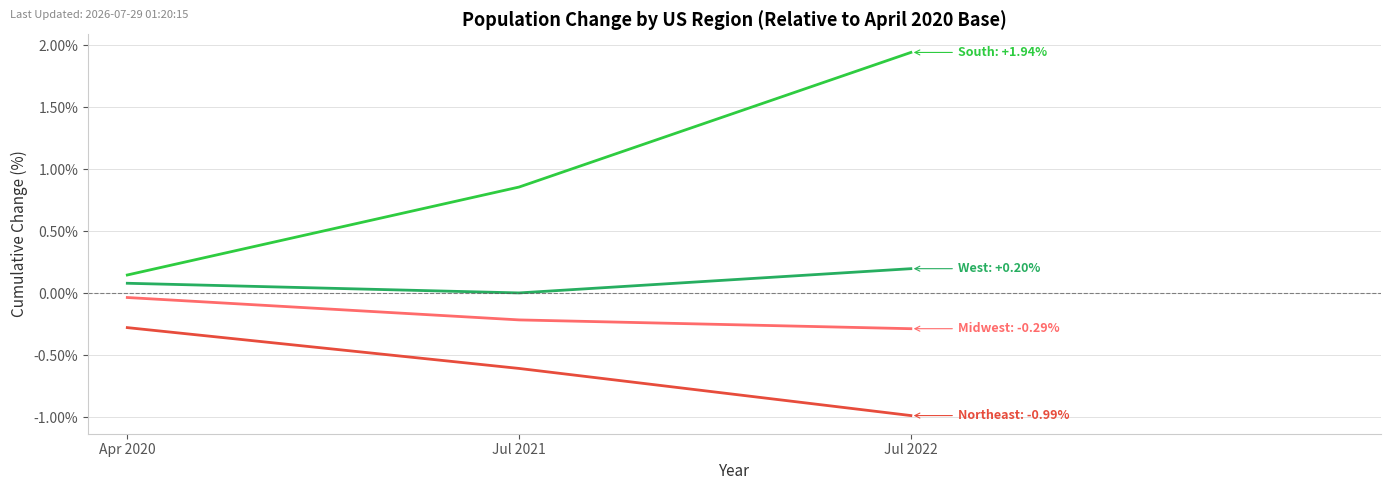

True or false: Northeast has a value of -0.2 at Apr 2020.

False